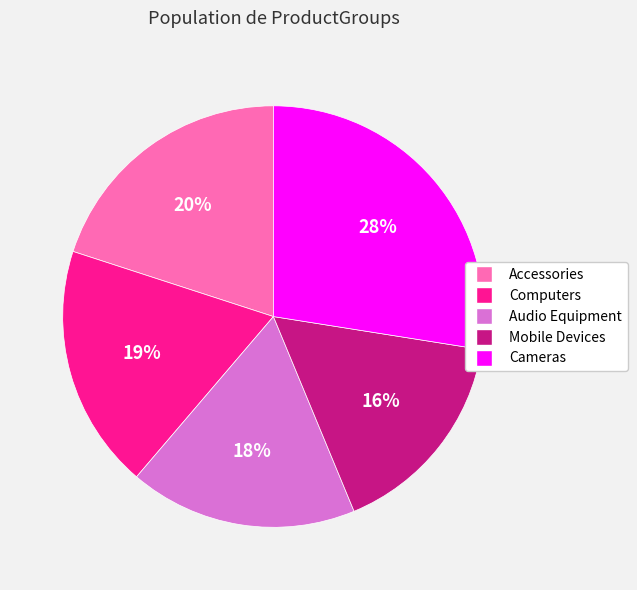

Is it true that Audio Equipment is 24% of the pie?

False